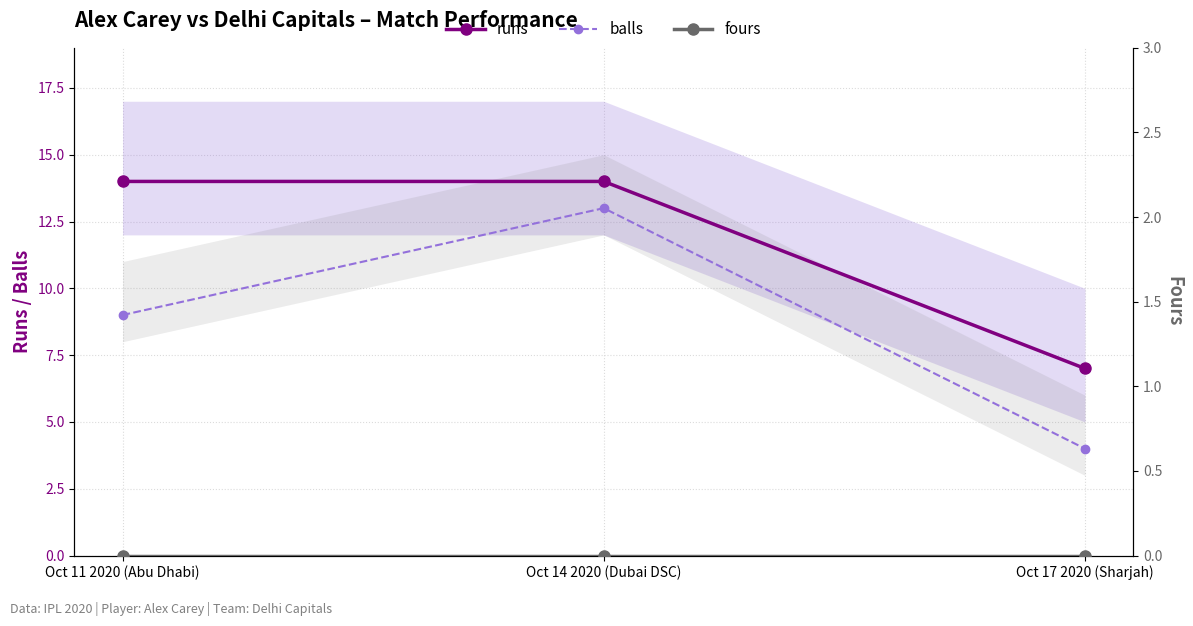

What position from the right is Oct 17 2020 (Sharjah)?

1